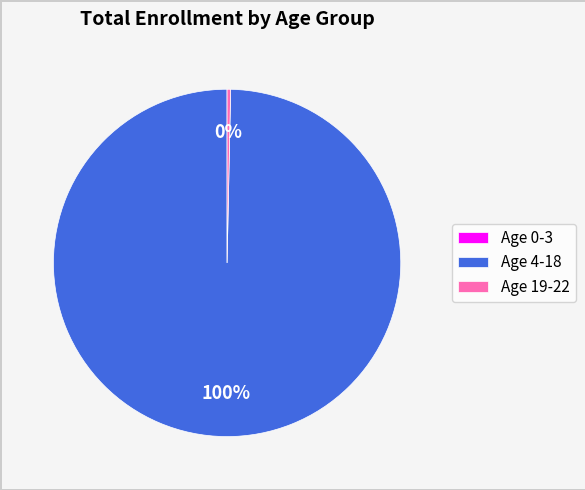

Does Age 4-18 represent more than half of the total?

Yes